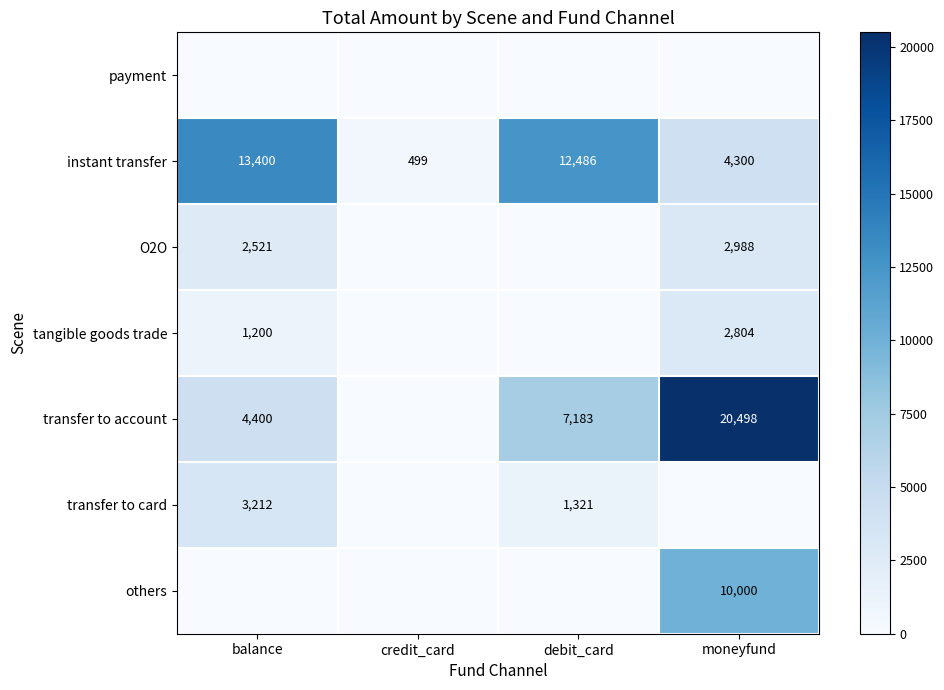

Count the number of categories in the chart.

4